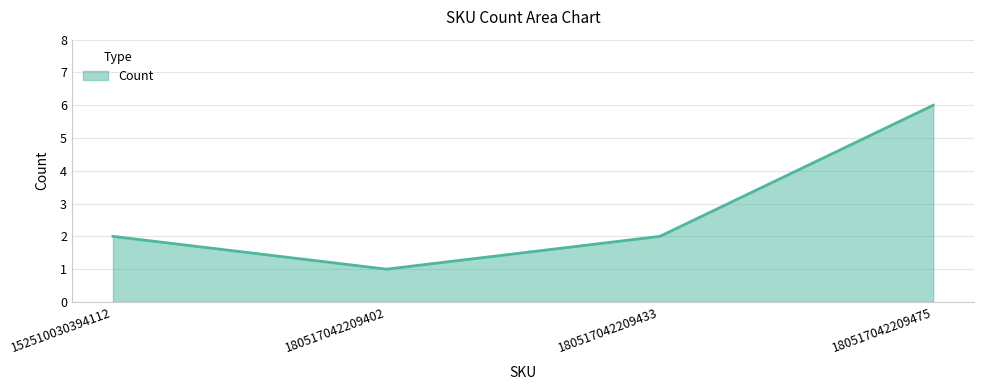

What is the change in value from 180517042209402 to 180517042209475?

+5